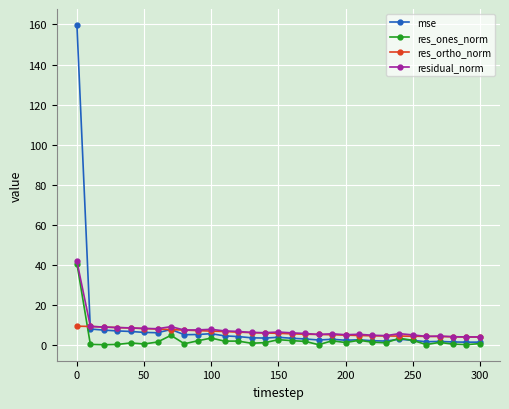

What is the value of the res_ortho_norm point at the 6th from the left?

8.4